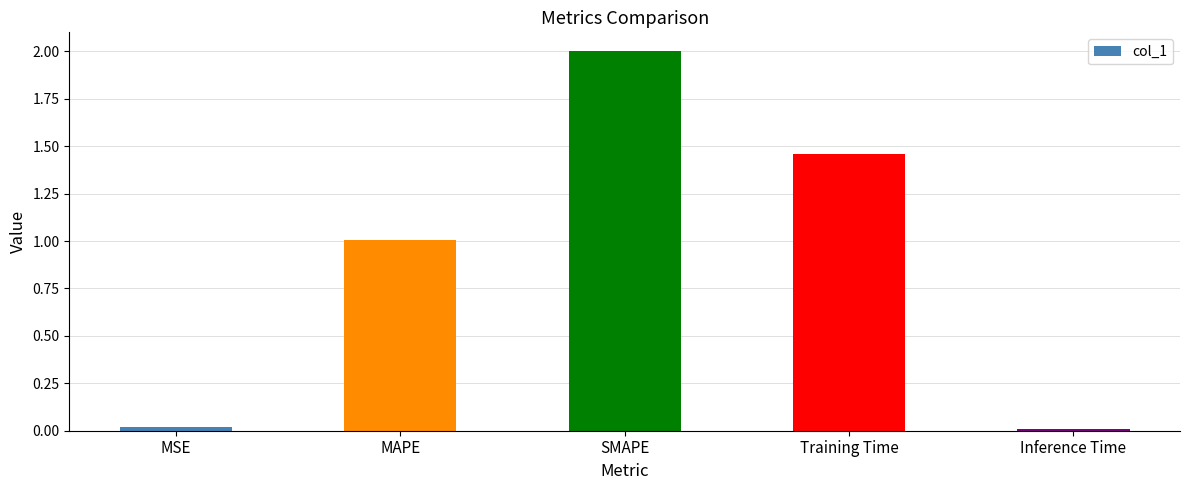

The chart shows a value of 0.0 at MSE. True or false?

True